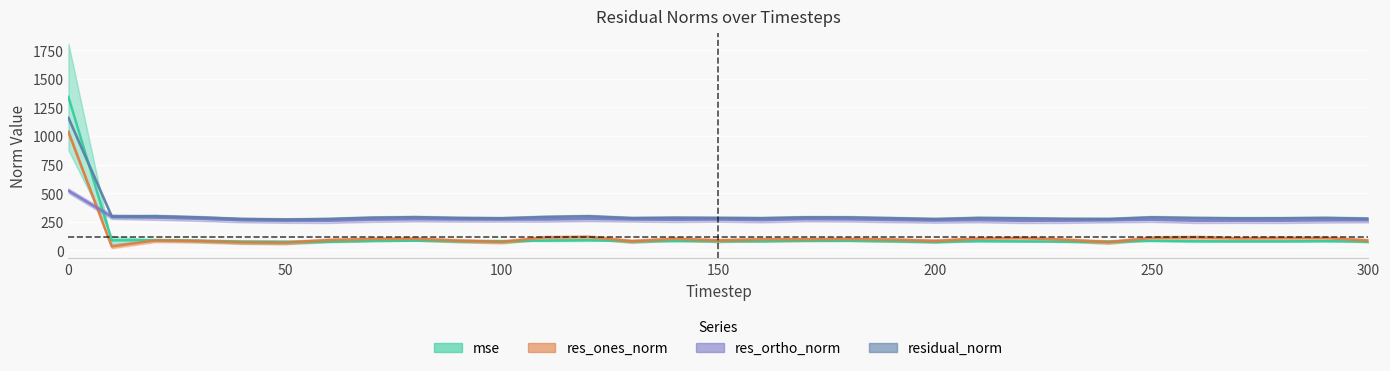

Reading left to right, extract all data points from this chart.

mse: 0=1342.1	10=88.0	20=89.9	30=83.8	40=75.4	50=72.8	60=75.6	70=82.1	80=84.7	90=80.6	100=79.0	110=85.8	120=89.5	130=80.0	140=81.9	150=80.8	160=79.5	170=83.9	180=83.6	190=79.6	200=75.3	210=80.7	220=78.8	230=76.3	240=75.3	250=83.9	260=80.5	270=78.7	280=79.1	290=80.8	300=77.3
res_ones_norm: 0=1034.4	10=34.1	20=87.0	30=82.4	40=71.0	50=68.1	60=90.2	70=99.3	80=101.7	90=85.4	100=75.0	110=112.8	120=117.3	130=80.5	140=101.2	150=87.3	160=96.6	170=96.7	180=99.4	190=94.1	200=82.6	210=102.7	220=108.3	230=92.7	240=72.6	250=109.0	260=114.3	270=104.6	280=107.9	290=107.9	300=86.4
res_ortho_norm: 0=521.7	10=294.7	20=287.0	30=277.6	40=265.2	50=261.1	60=259.7	70=268.8	80=272.7	90=270.8	100=270.9	110=270.4	120=275.3	130=271.1	140=267.6	150=270.6	160=264.8	170=273.0	180=271.6	190=265.9	200=261.6	210=264.9	220=259.0	230=260.1	240=264.7	250=268.4	260=259.7	270=260.4	280=259.7	290=263.1	300=264.2
residual_norm: 0=1158.5	10=296.7	20=299.9	30=289.6	40=274.5	50=269.8	60=274.9	70=286.6	80=291.1	90=284.0	100=281.1	110=292.9	120=299.2	130=282.8	140=286.1	150=284.3	160=281.9	170=289.7	180=289.2	190=282.1	200=274.4	210=284.1	220=280.7	230=276.2	240=274.5	250=289.7	260=283.7	270=280.6	280=281.2	290=284.3	300=278.0